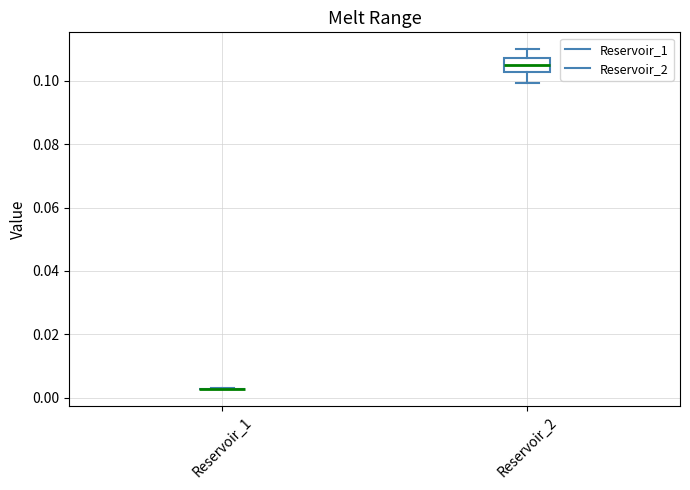

Reading left to right, read every box against the y-axis: the position of its median line, the range the box covers, and the ends of its whiskers. The values are not printed on the chart, so give them approximately, as read against the axis.

Reservoir_1: box collapsed to a line at 0.002, whiskers 0.002 to 0.002
Reservoir_2: median 0.106, box 0.102 to 0.108, whiskers 0.100 to 0.110